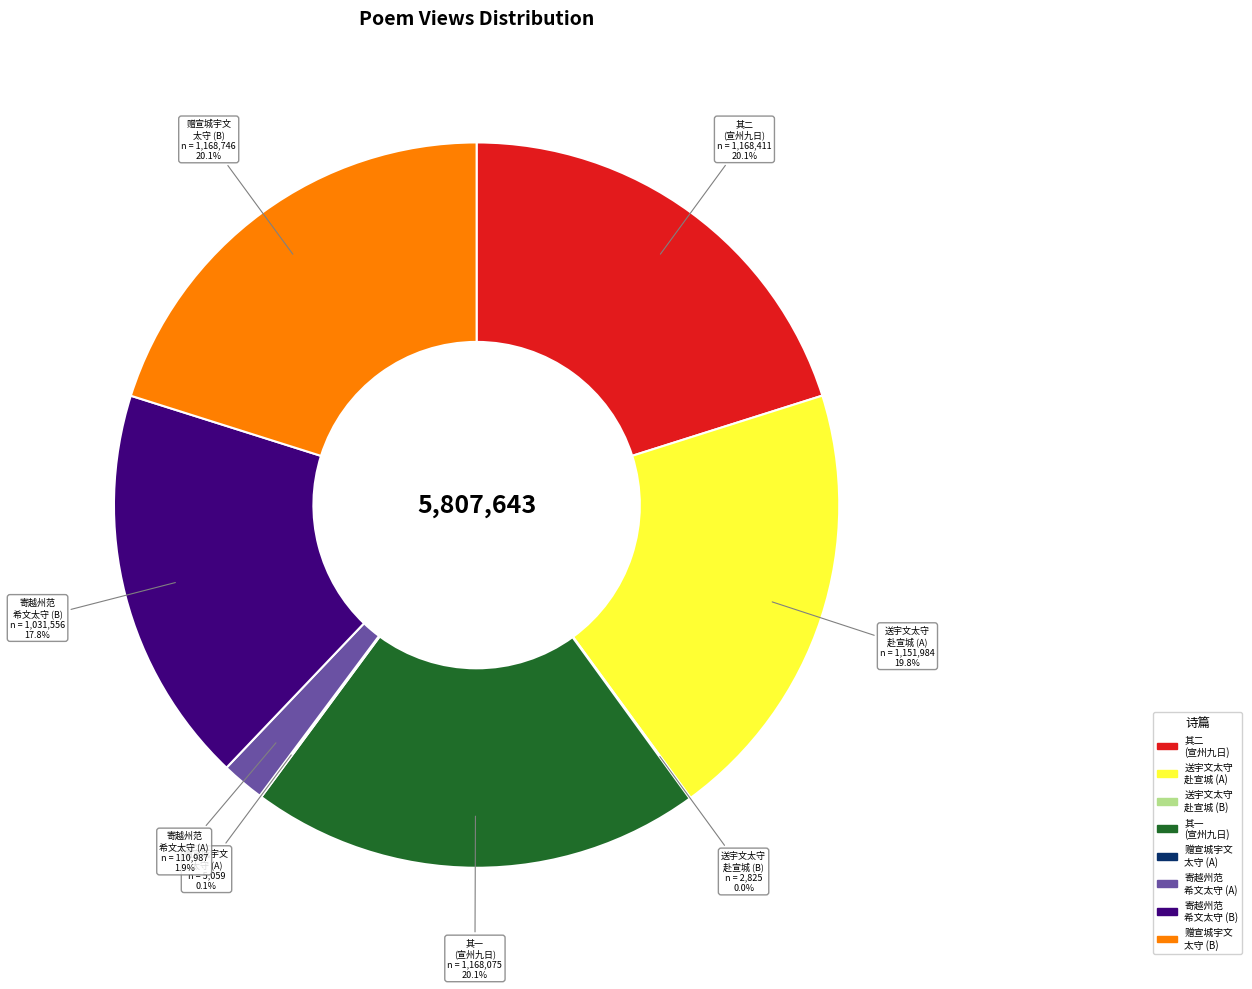

What is the total percentage of 寄越州范 希文太守 (B) and 其二 (宣州九日)?

37.9%